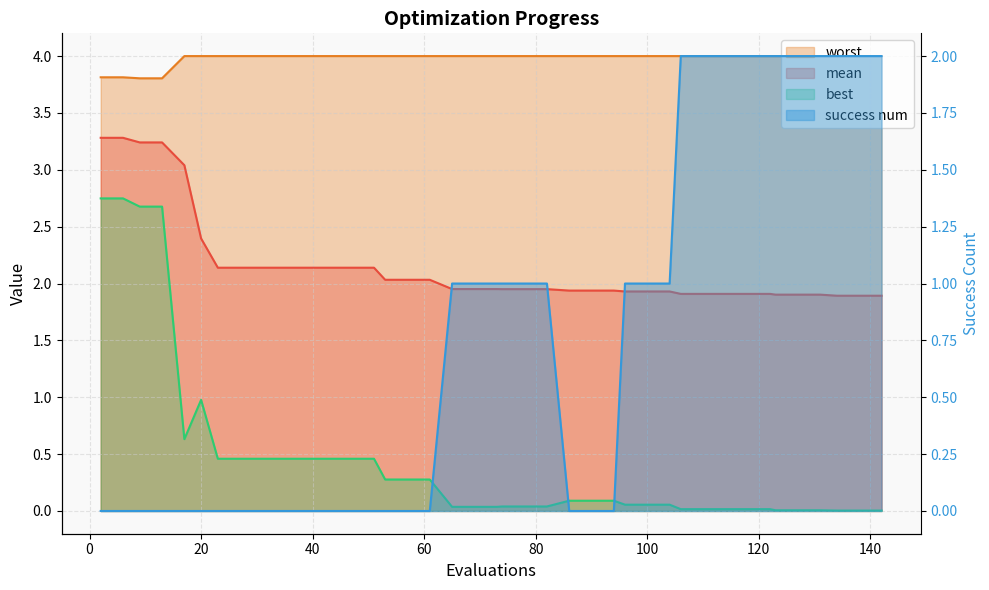

Reading right to left, list all the values displayed in this chart.

mean: 1.9	1.9	1.9	1.9	1.9	1.9	1.9	1.9	1.9	1.9	1.9	1.9	1.9	1.9	1.9	1.9	1.9	2.0	2.0	2.0	2.0	2.0	2.0	2.0	2.0	2.0	2.1	2.1	2.1	2.1	2.1	2.1	2.1	2.1	2.4	3.0	3.2	3.2	3.3	3.3
best: 0.0	0.0	0.0	0.0	0.0	0.0	0.0	0.0	0.0	0.0	0.0	0.1	0.1	0.1	0.1	0.1	0.1	0.0	0.0	0.0	0.0	0.0	0.0	0.3	0.3	0.3	0.5	0.5	0.5	0.5	0.5	0.5	0.5	0.5	1.0	0.6	2.7	2.7	2.7	2.7
worst: 4.0	4.0	4.0	4.0	4.0	4.0	4.0	4.0	4.0	4.0	4.0	4.0	4.0	4.0	4.0	4.0	4.0	4.0	4.0	4.0	4.0	4.0	4.0	4.0	4.0	4.0	4.0	4.0	4.0	4.0	4.0	4.0	4.0	4.0	4.0	4.0	3.8	3.8	3.8	3.8
success num: 2.0	2.0	2.0	2.0	2.0	2.0	2.0	2.0	2.0	2.0	2.0	1.0	1.0	1.0	0.0	0.0	0.0	1.0	1.0	1.0	1.0	1.0	1.0	0.0	0.0	0.0	0.0	0.0	0.0	0.0	0.0	0.0	0.0	0.0	0.0	0.0	0.0	0.0	0.0	0.0